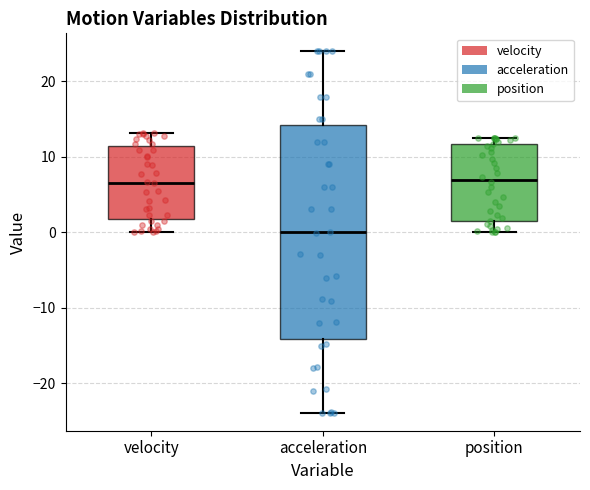

Reading left to right, transcribe this box plot: for each box, give where its median line is, the range the box spans, and where its two whiskers end, as read against the y-axis. The values are not printed on the chart, so give them approximately, as read against the axis.

velocity: median 7, box 2 to 11, whiskers 0 to 13
acceleration: median 0, box -14 to 14, whiskers -24 to 24
position: median 7, box 2 to 12, whiskers 0 to 12 (just above the box's upper edge)